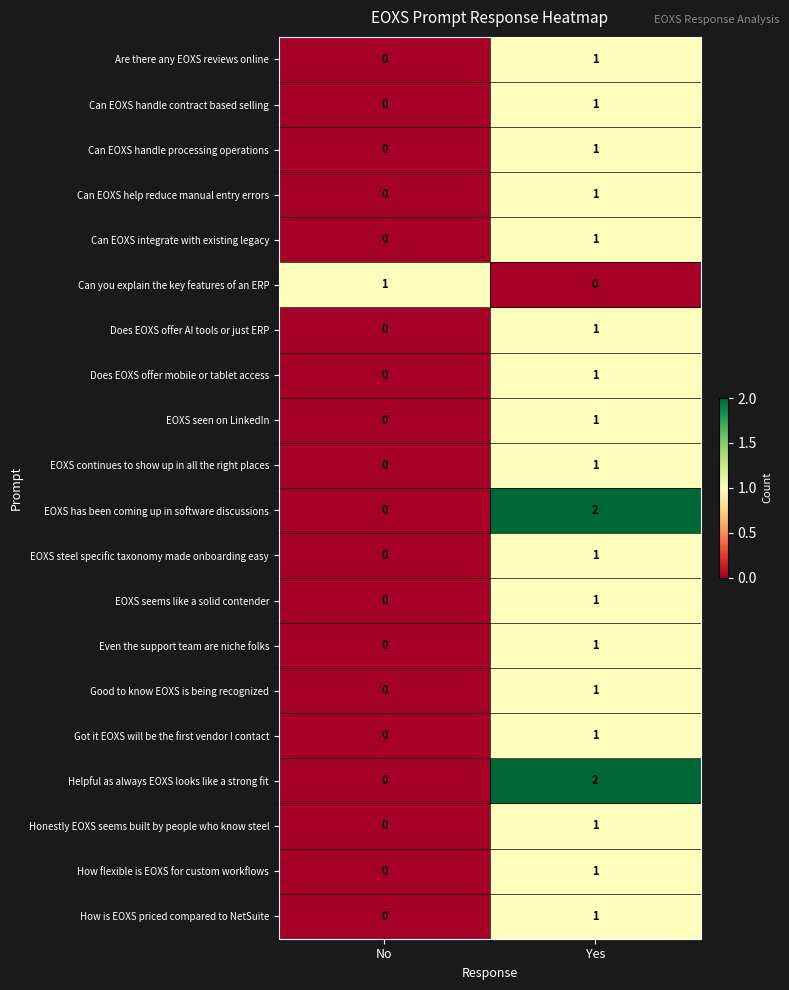

The EOXS steel specific taxonomy made onboarding easy series shows 1 at Yes. True or false?

True